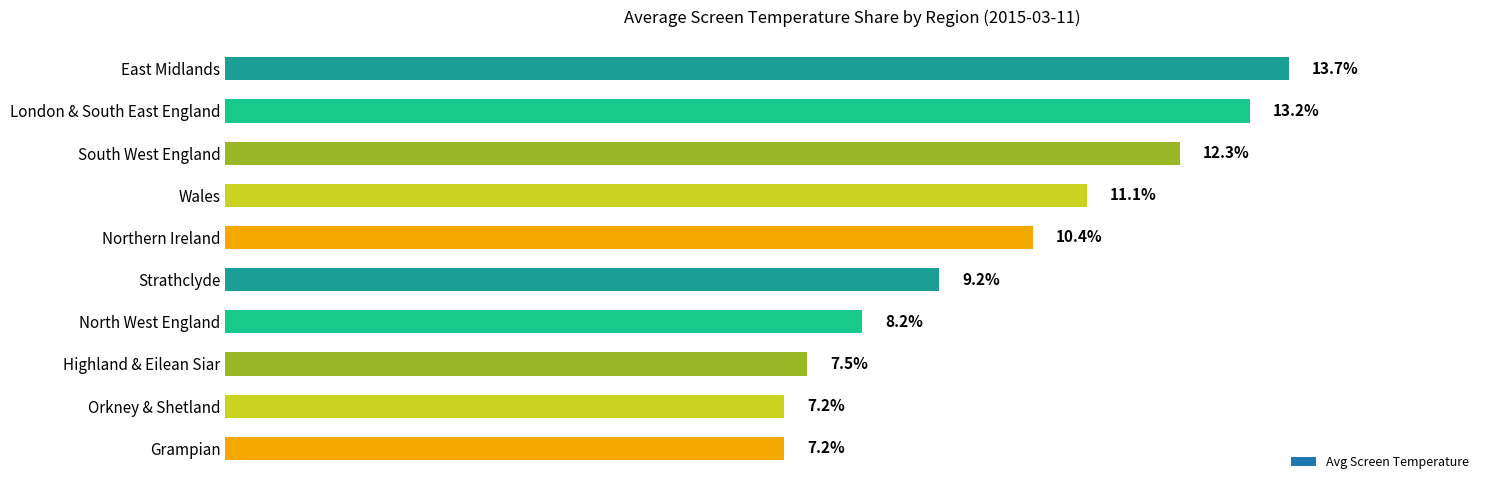

What is the label of the 6th bar from the bottom?

Northern Ireland